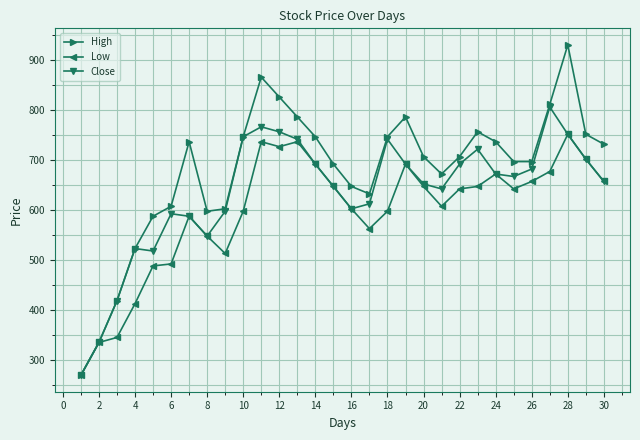

Which series has the largest range (max minus min)?

High